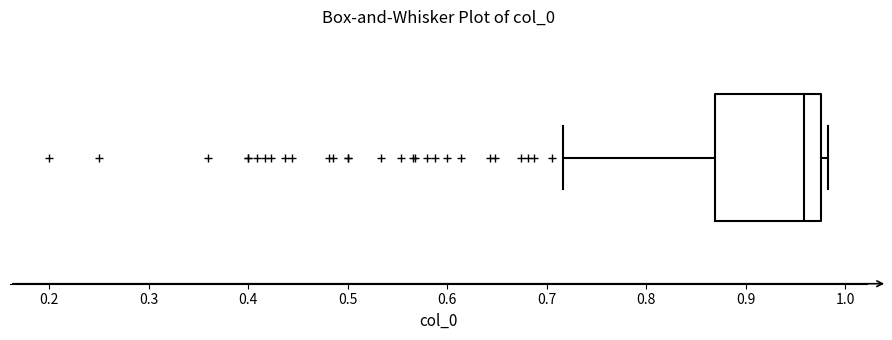

Where does the median line of the box sit on the x-axis? The values are not printed on the chart, so give them approximately, as read against the axis.

0.96